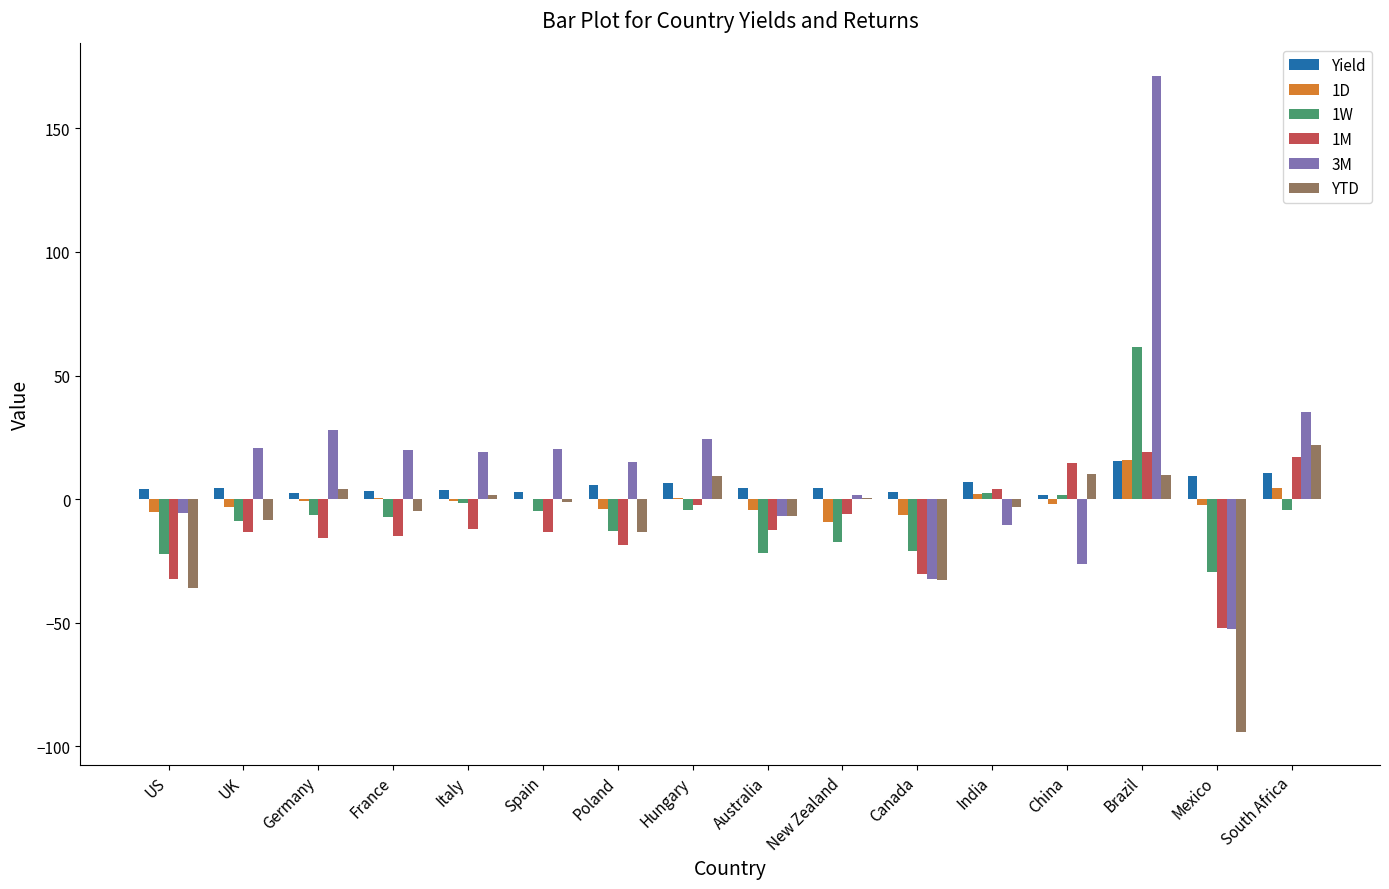

At which category is the sum across all series the highest?

Brazil